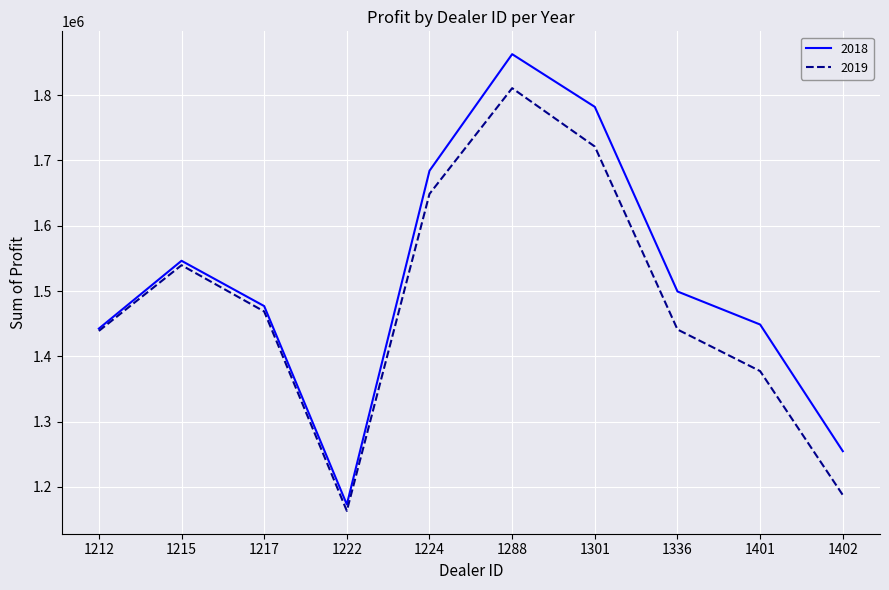

Between 1215 and 1224, which series saw the biggest shift?

2018